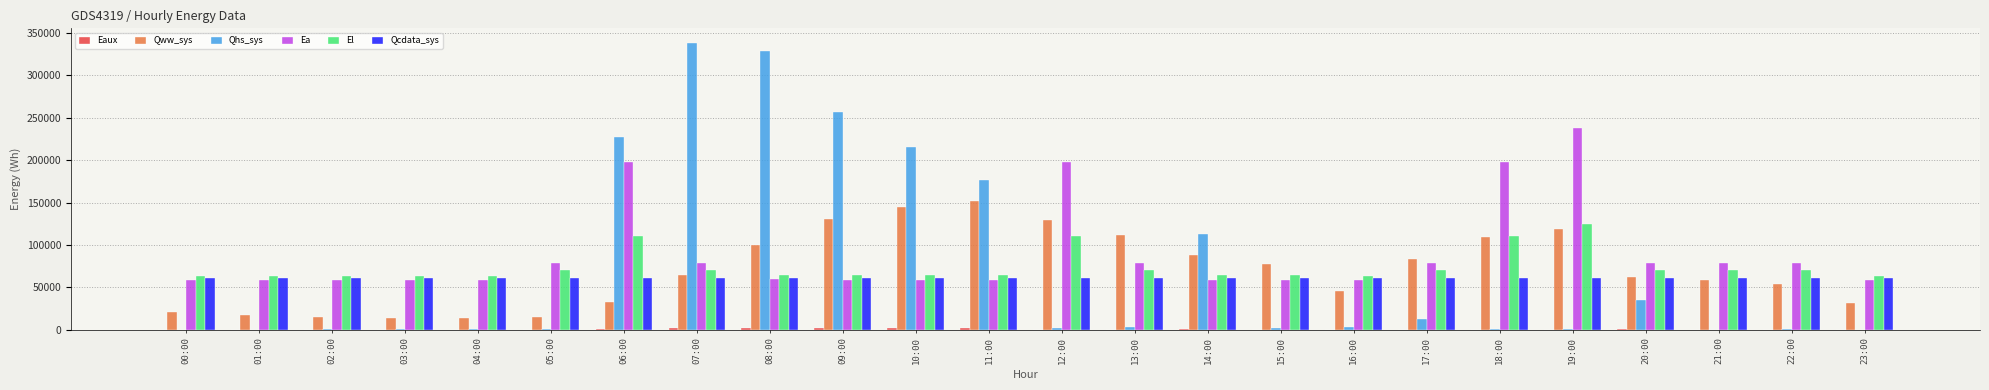

What is the sum of all Qhs_sys values?

1722754.3